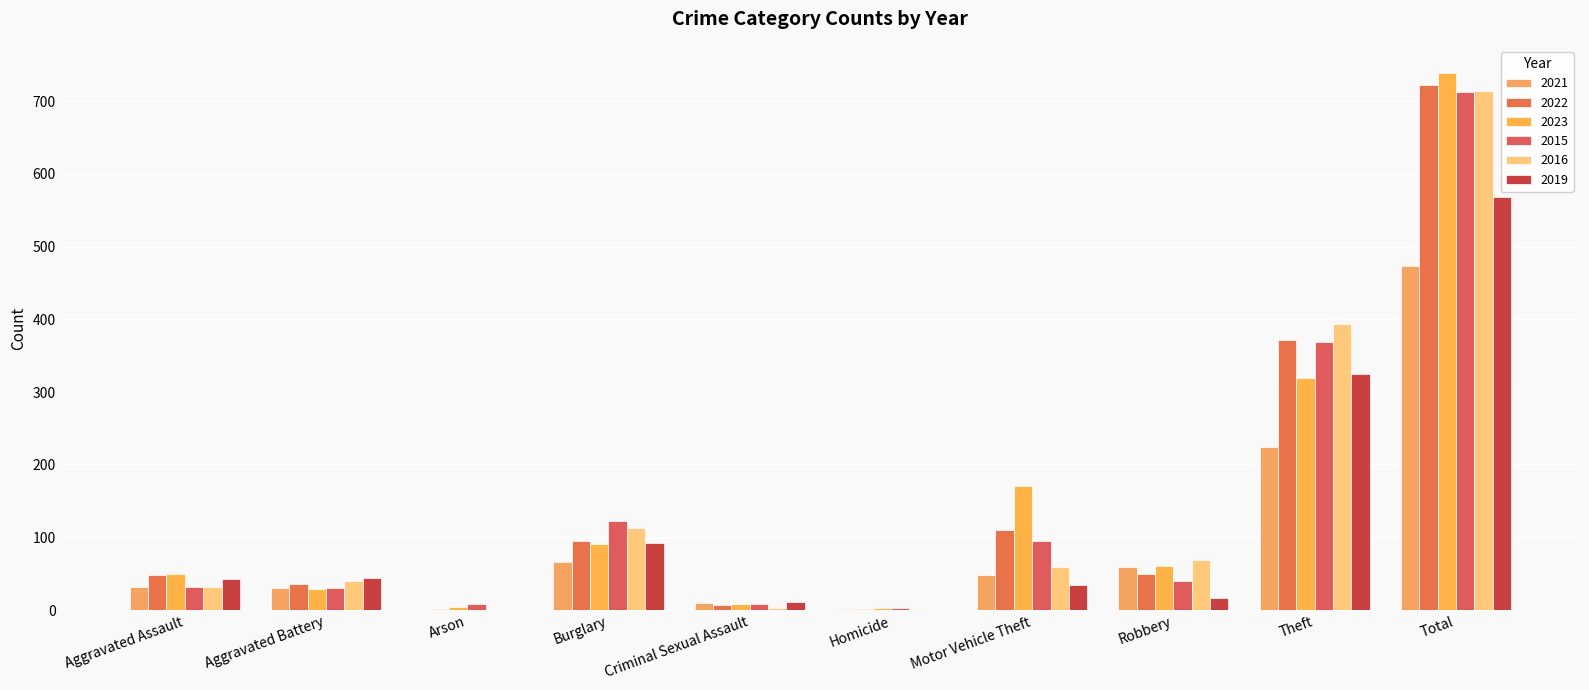

How many data points does each series have?

10